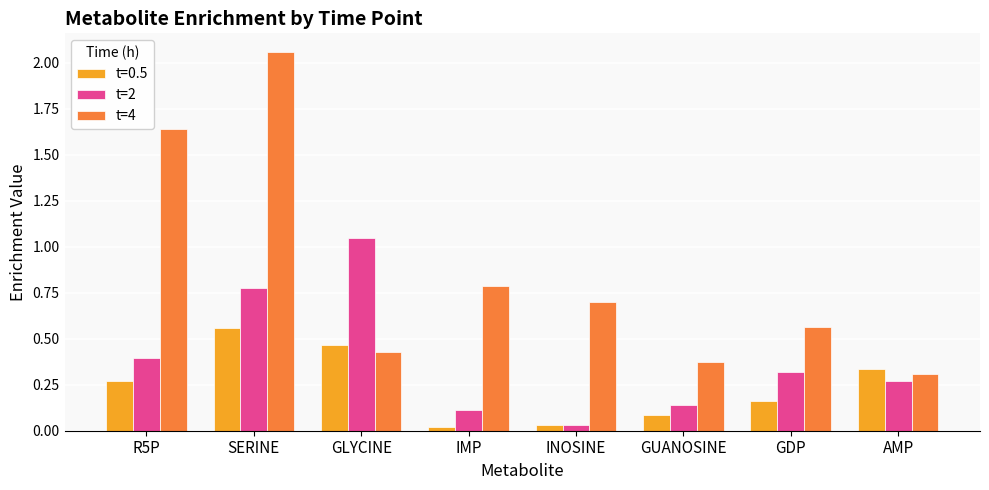

The value of t=4 at INOSINE is 0.7. True or false?

True